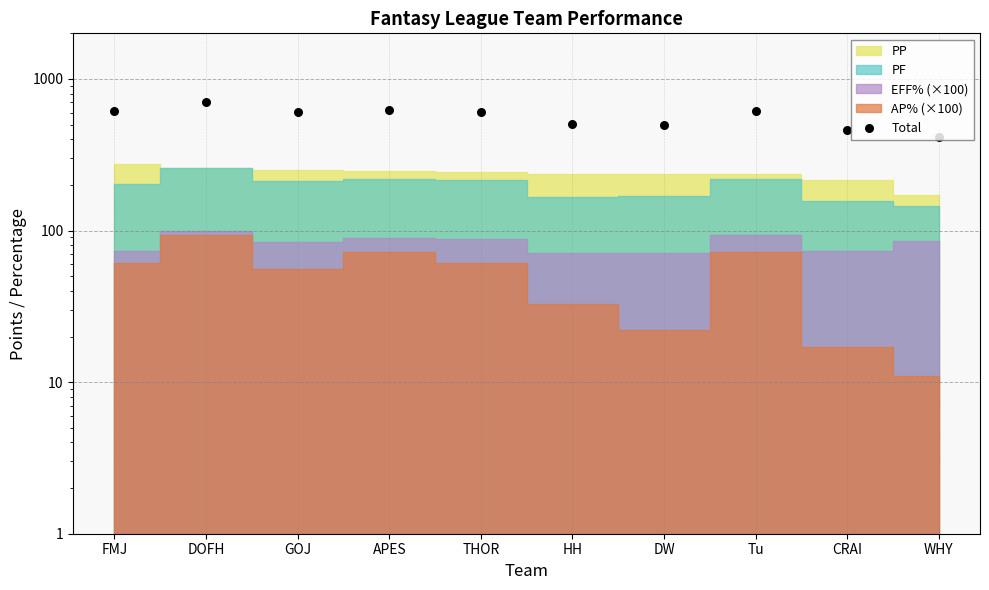

Which has a higher value, Tu or DOFH?

DOFH